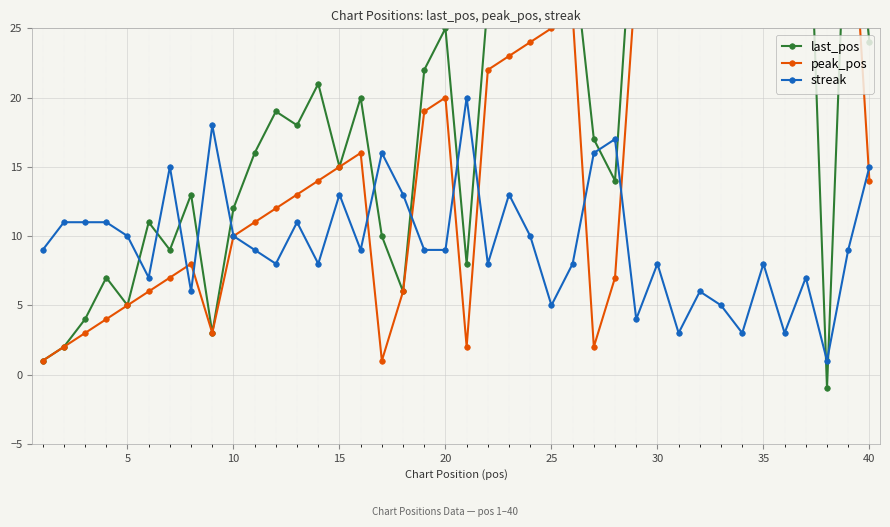

How many times do peak_pos and streak cross each other?

9